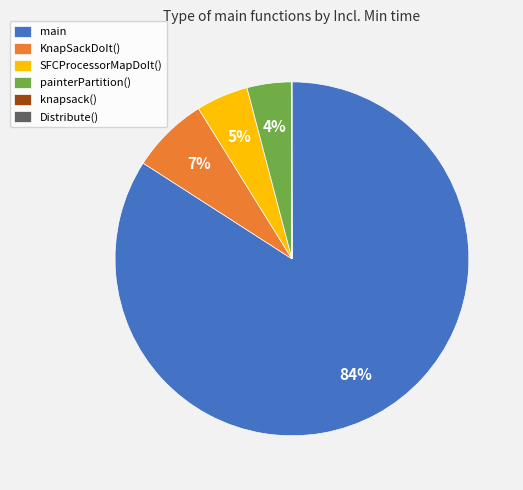

Is the sum of KnapSackDoIt() and SFCProcessorMapDoIt() greater than half?

No